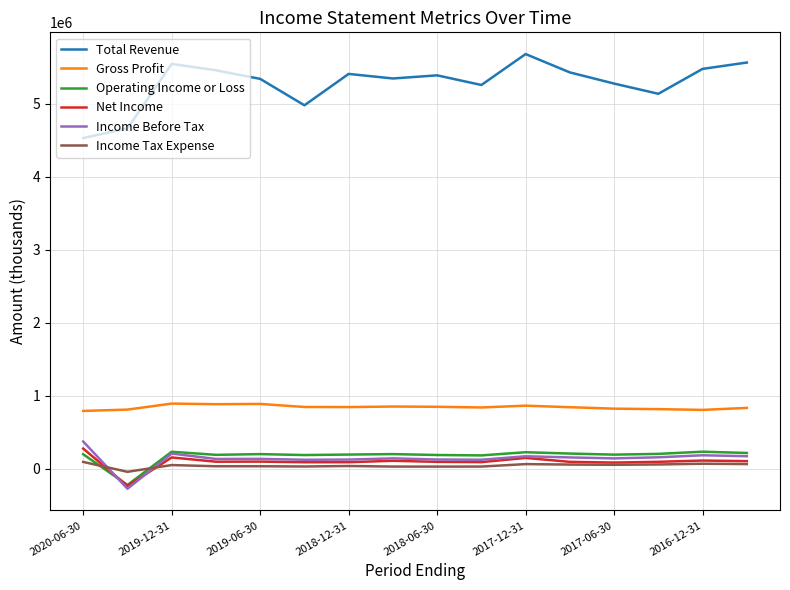

True or false: Net Income and Gross Profit cross at least once.

False